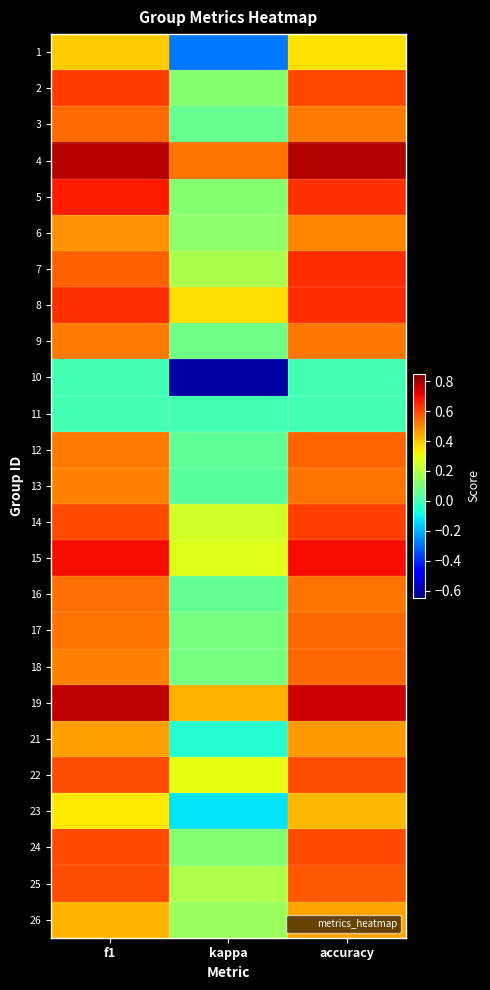

What is the total value across all series at accuracy?

13.1